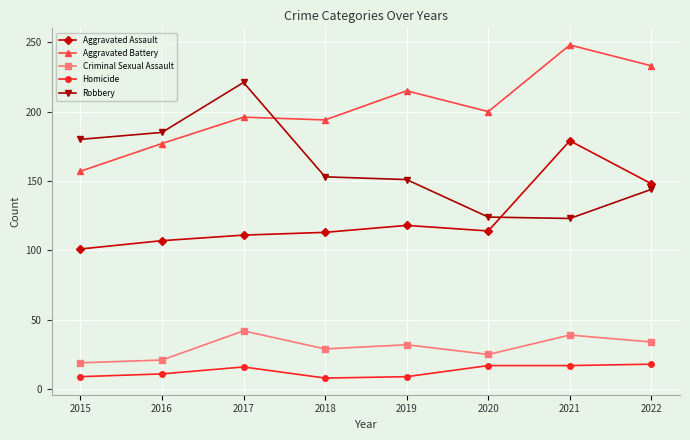

True or false: Aggravated Battery has more than 1 points higher than both neighbors.

True